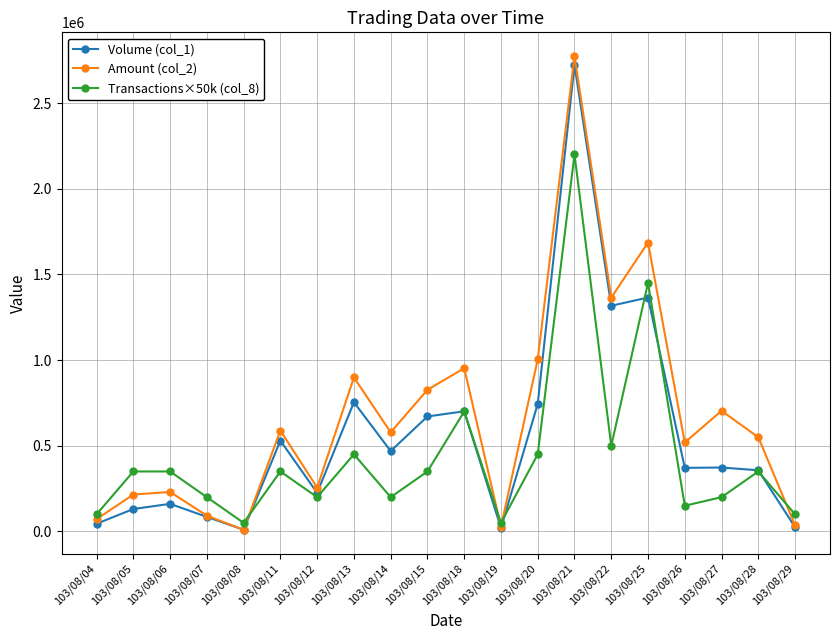

At which category is the sum across all series the highest?

103/08/21